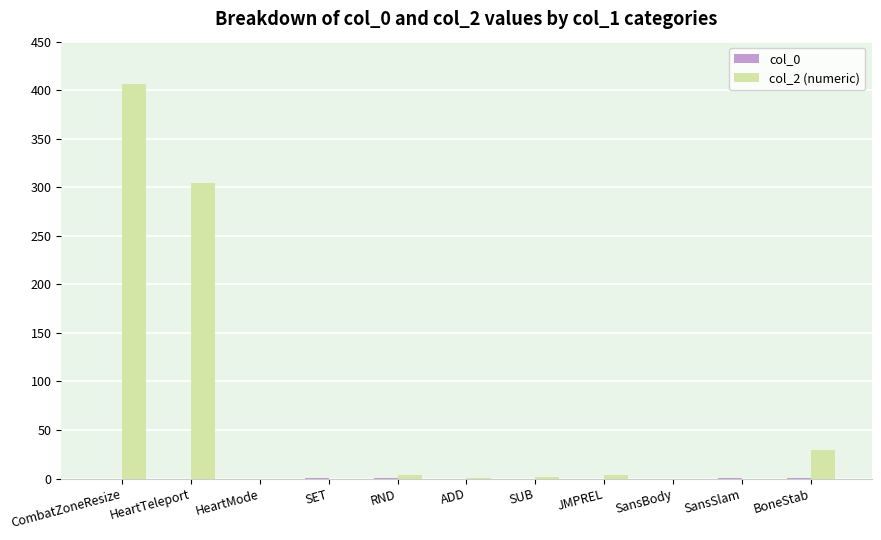

Which label corresponds to the largest value in the chart?

CombatZoneResize